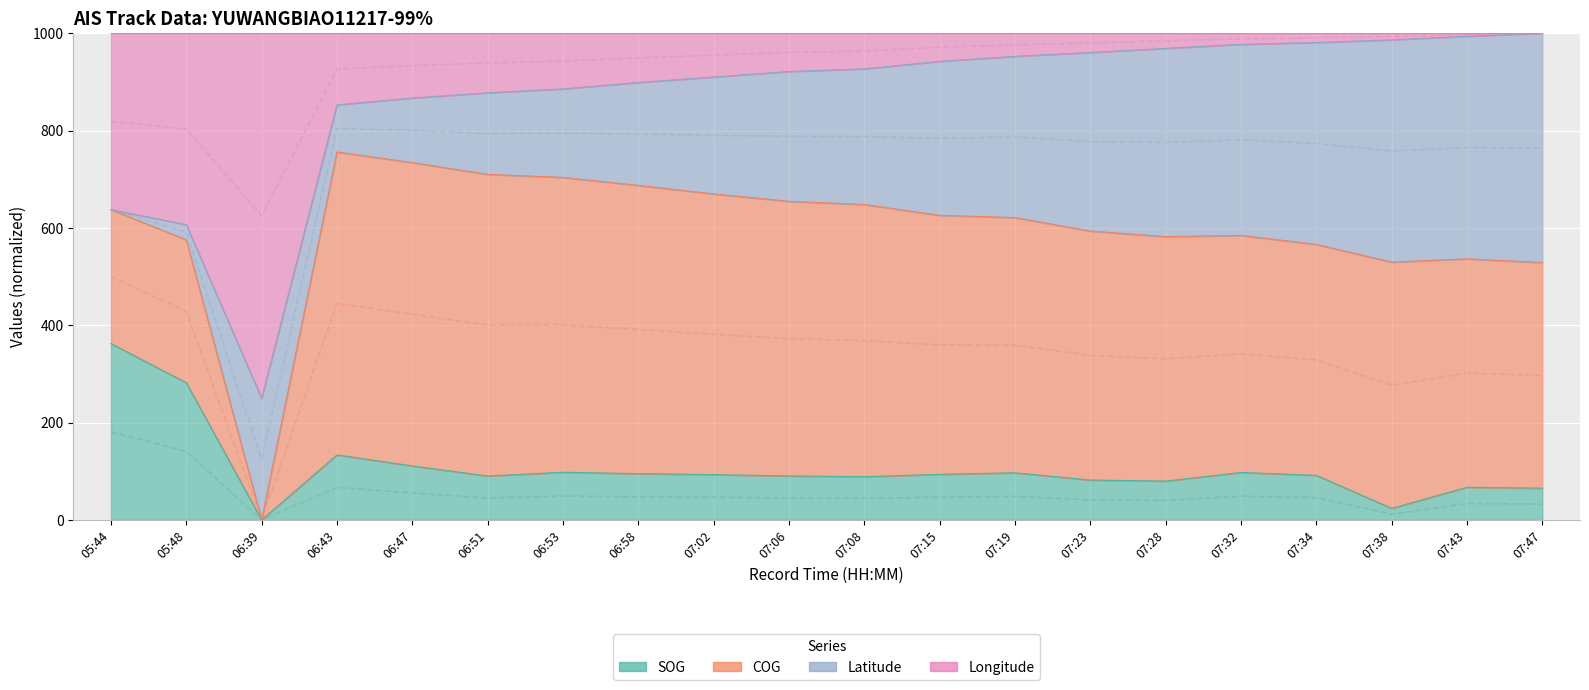

Which label corresponds to the smallest value in the chart?

06:39